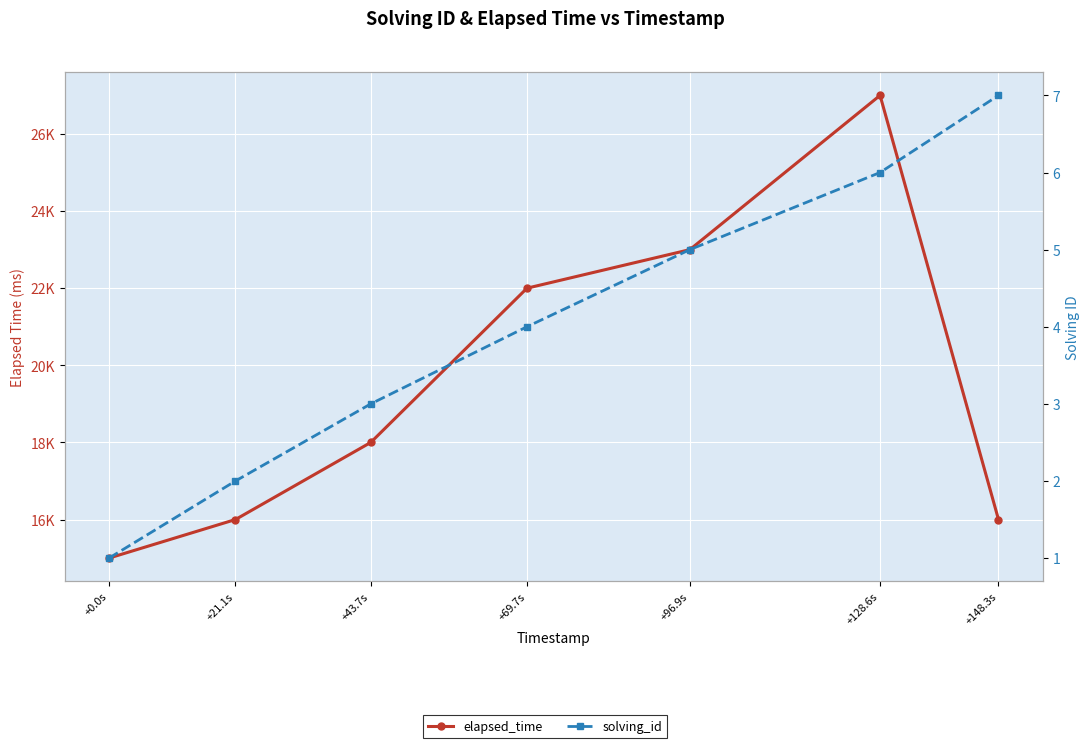

The value of solving_id at +69.7s is 4. True or false?

True